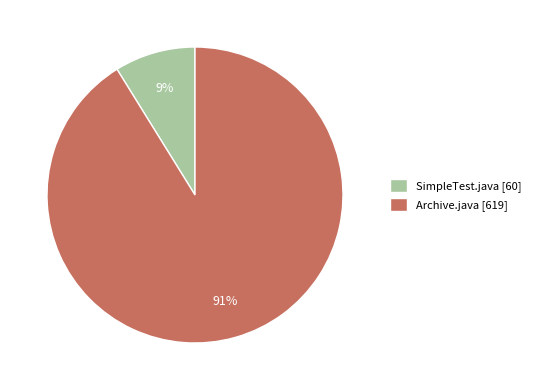

To the nearest percent, what is the combined percentage of Archive.java and SimpleTest.java?

100%